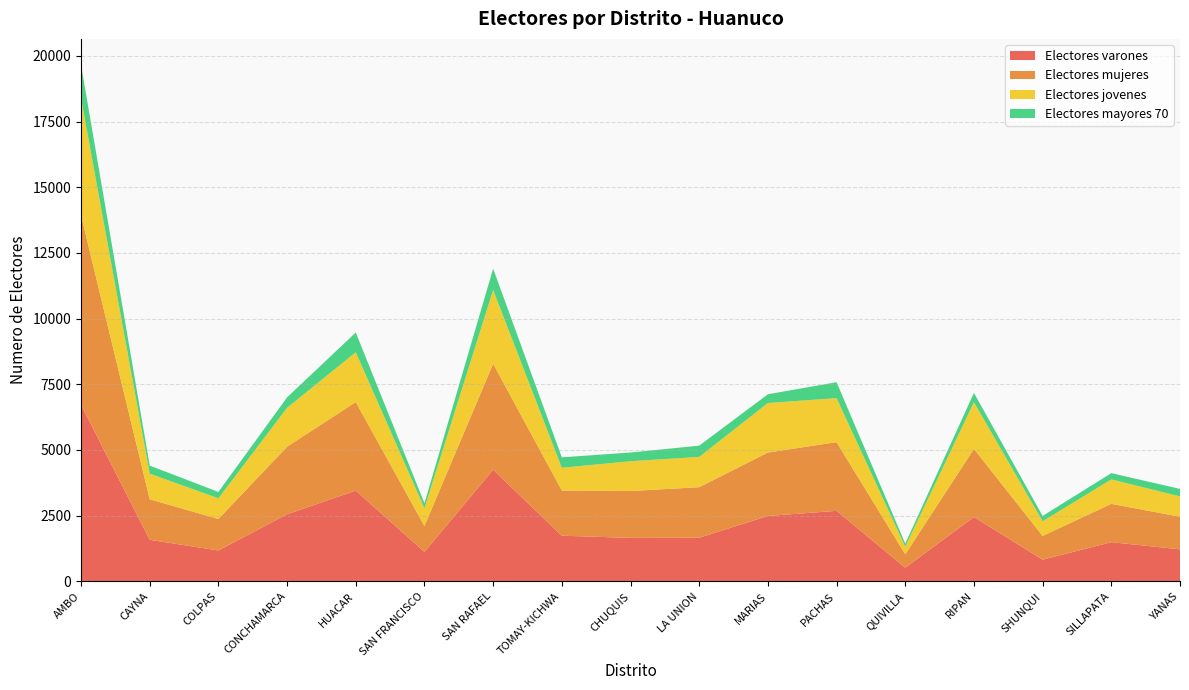

Reading right to left, transcribe all the data shown in this chart.

Electores varones: 1218	1491	824	2448	520	2683	2489	1659	1654	1737	4248	1119	3453	2552	1175	1580	6721
Electores mujeres: 1240	1458	904	2593	509	2614	2414	1925	1783	1721	4033	987	3370	2572	1198	1545	7212
Electores jovenes: 774	931	557	1778	287	1676	1883	1152	1135	864	2808	676	1897	1480	787	973	4452
Electores mayores 70: 286	238	204	354	120	606	334	428	331	398	813	189	751	398	242	308	1277